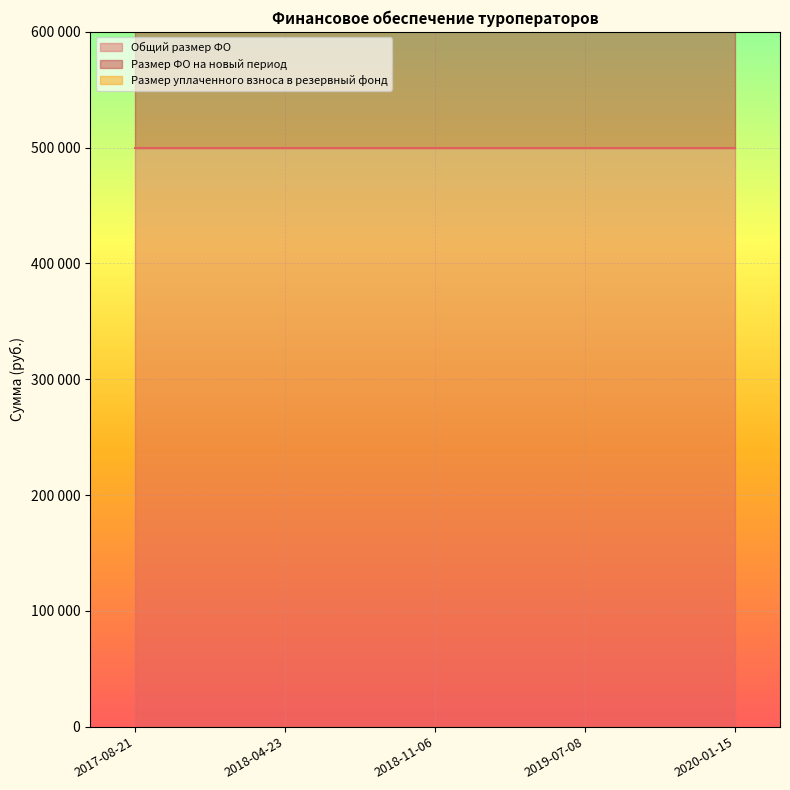

At which label is Размер ФО на новый период closest to 500000?

2017-08-21